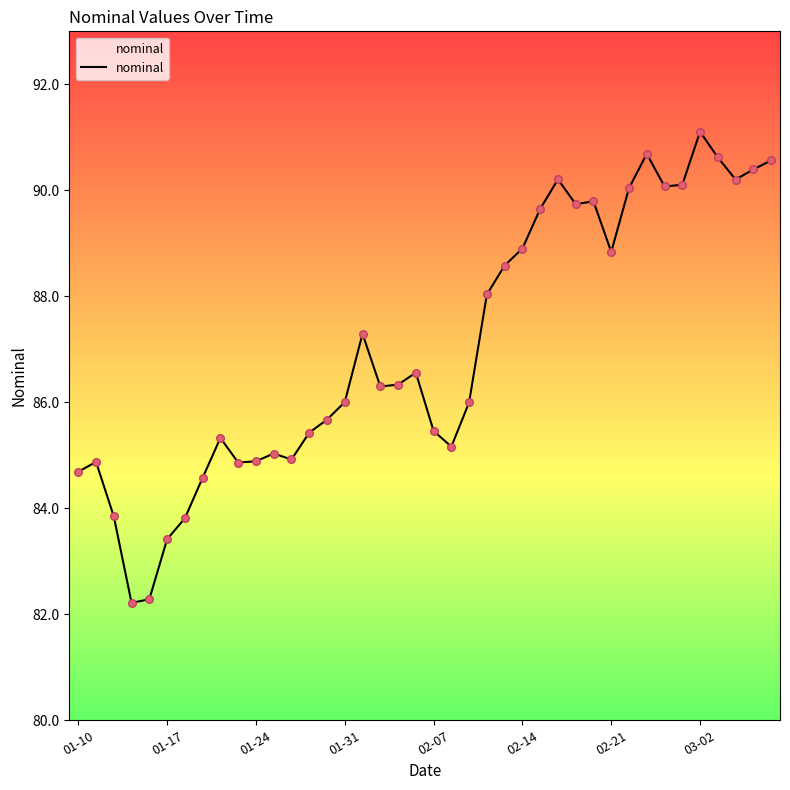

What is the maximum value shown in the chart?

91.1